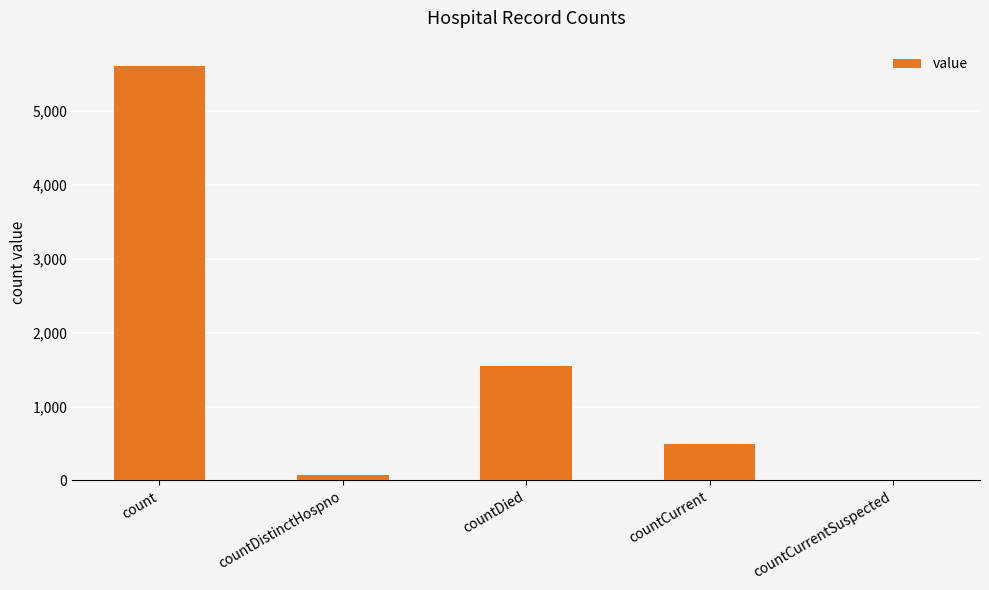

Count the number of categories in the chart.

5